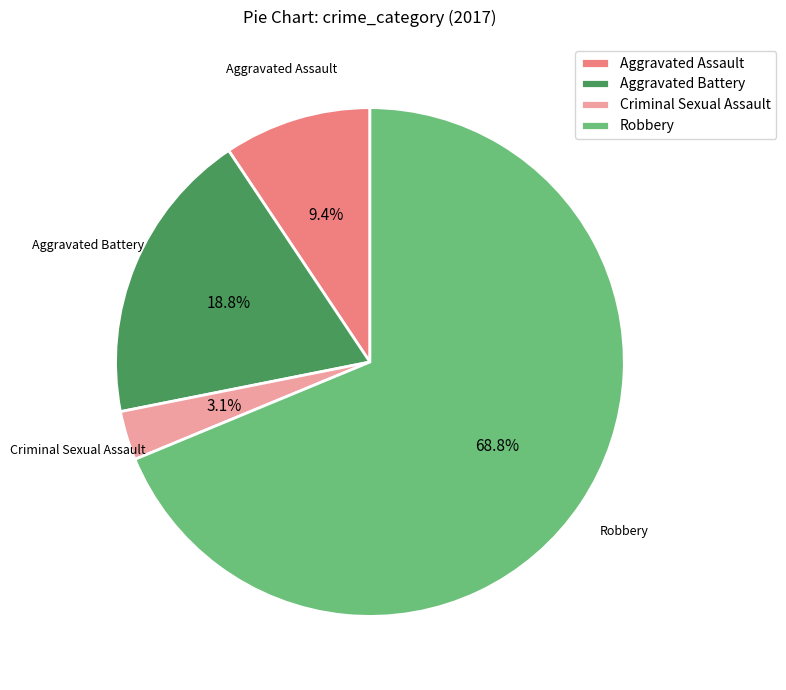

To the nearest percent, what is the average slice percentage?

25%